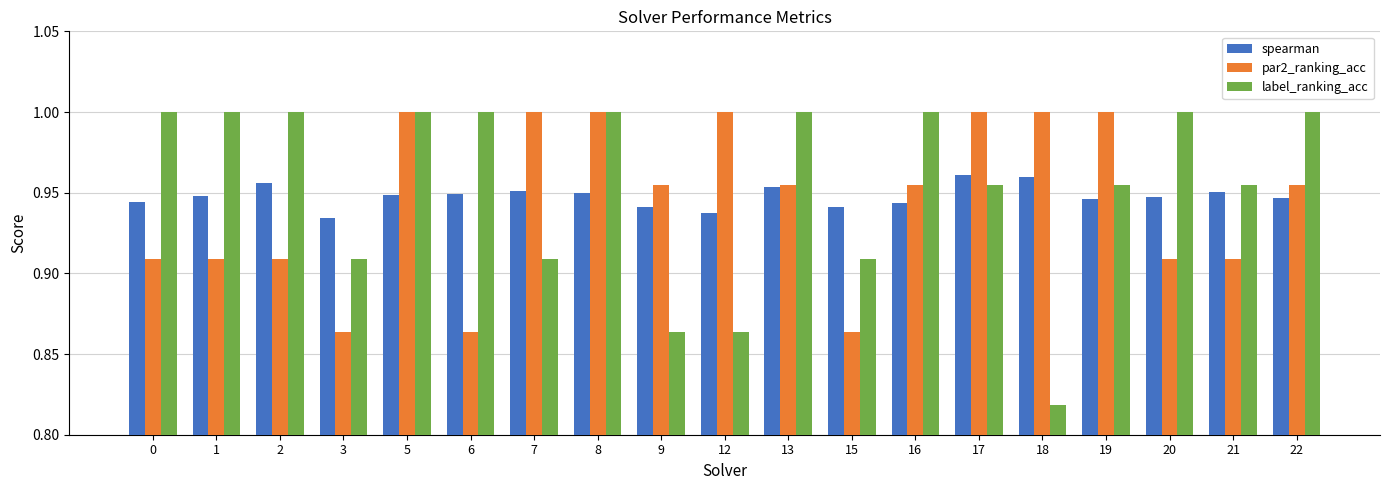

What is the total value across all series at 1?

2.9